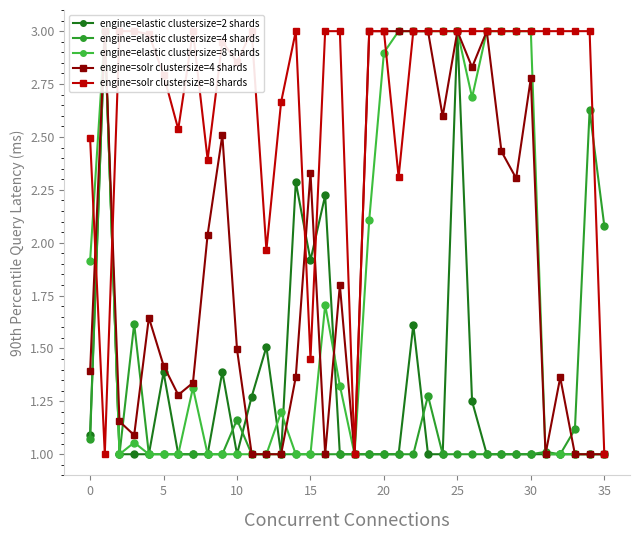

Is it true that engine=elastic clustersize=2 shards equals 1.0 at 13?

True